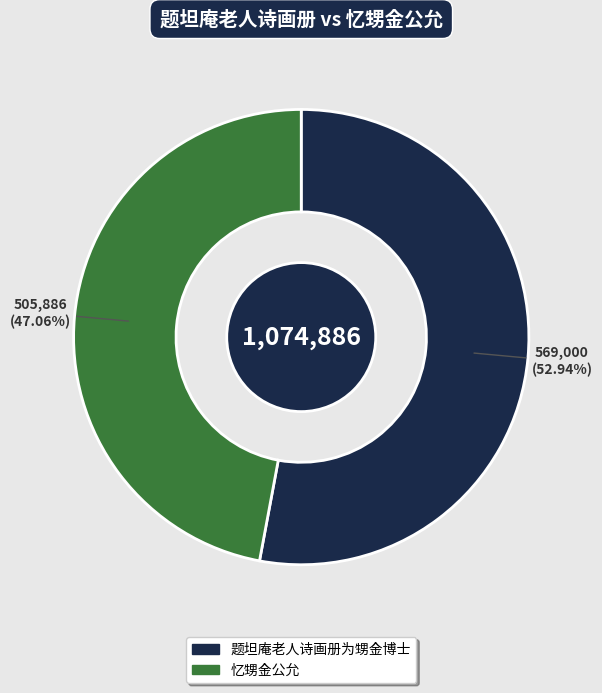

To the nearest percent, what is the difference between the 题坦庵老人诗画册为甥金博士 and 忆甥金公允 slice percentages?

6%